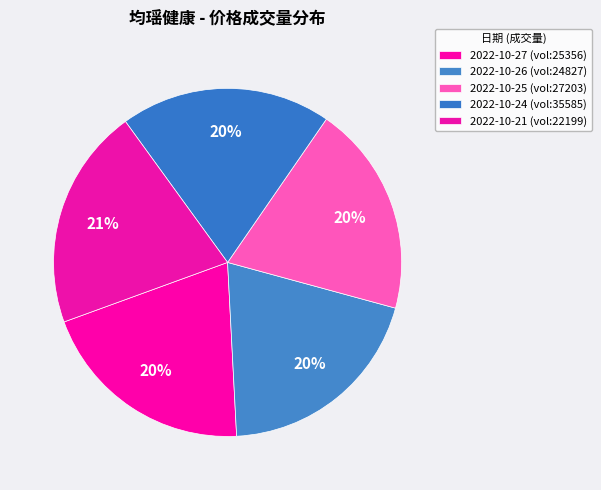

How many segments does this pie chart have?

5